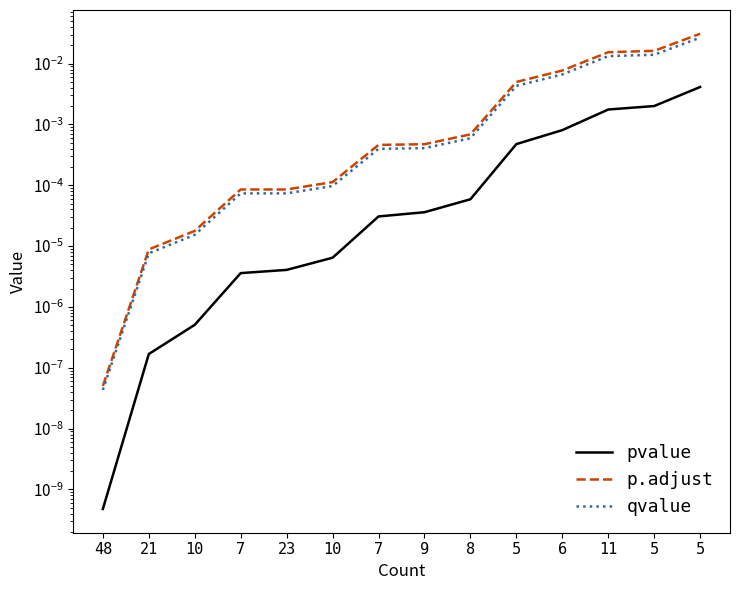

The qvalue series shows 0.0 at 11. True or false?

False